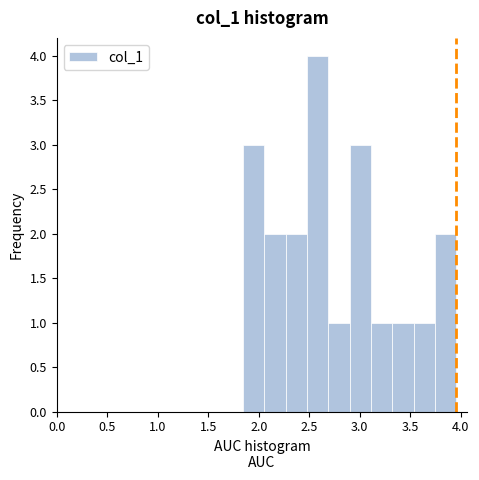

How tall is the bar that spans 2.50 to 2.70 on the x-axis? Neither the bar edges nor the heights are printed on the chart, so give them approximately, as read against the axes.

4